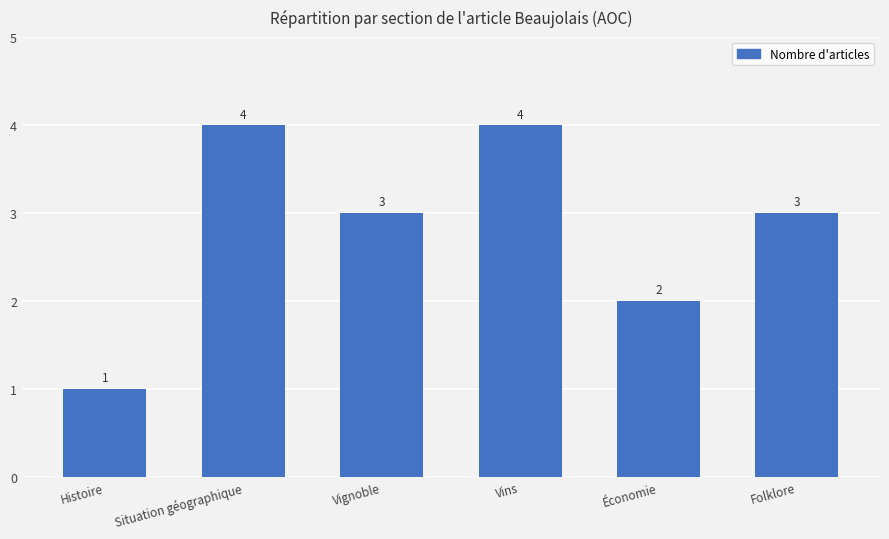

What is the difference between the values at Économie and Folklore?

1